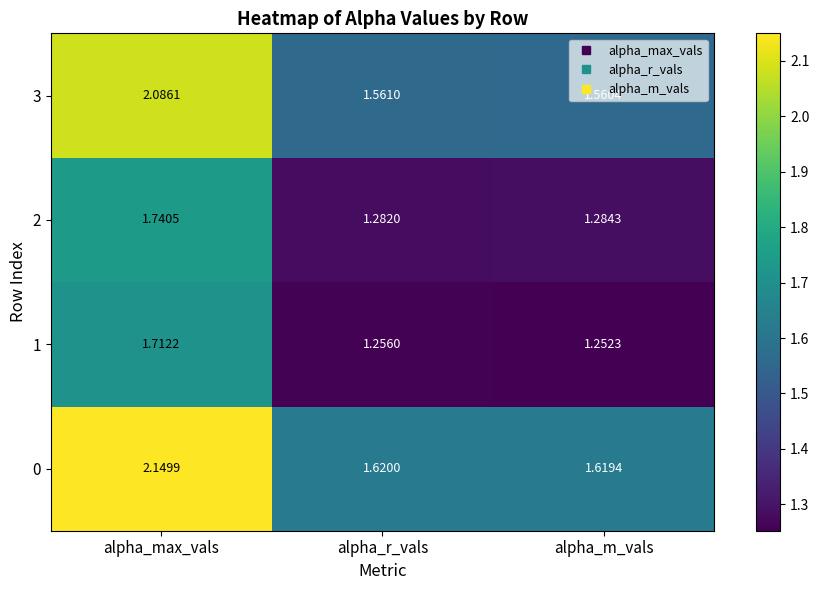

At alpha_max_vals, list the series in order from smallest to largest.

1, 2, 3, 0